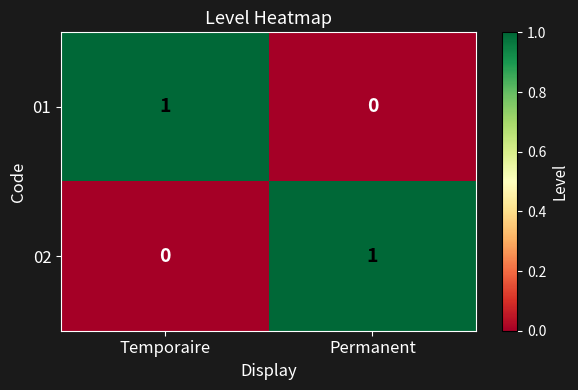

Reading right to left, transcribe all the data shown in this chart.

01: 0	1
02: 1	0